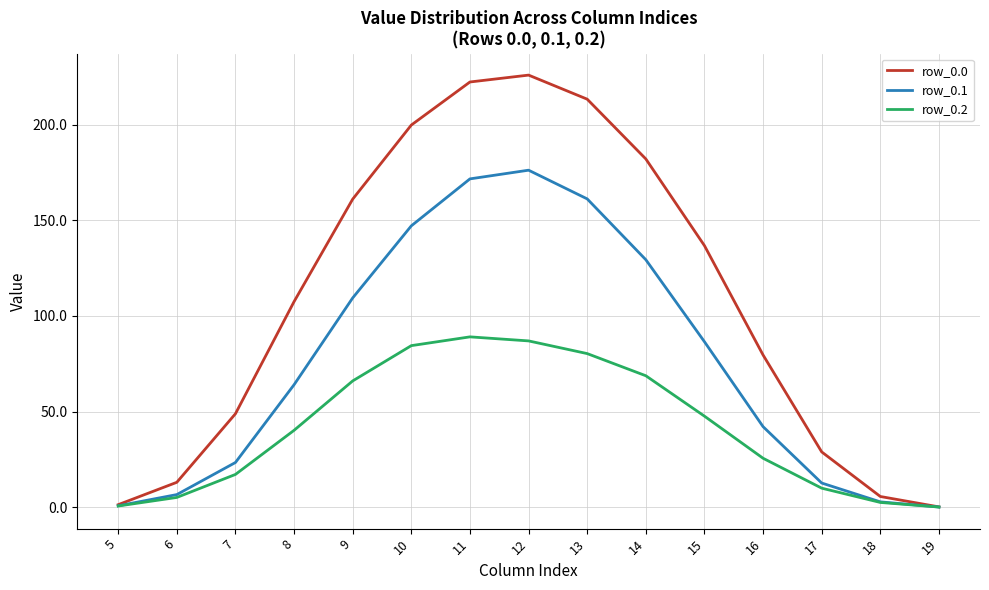

Is it true that row_0.2 equals 40.2 at 8?

True